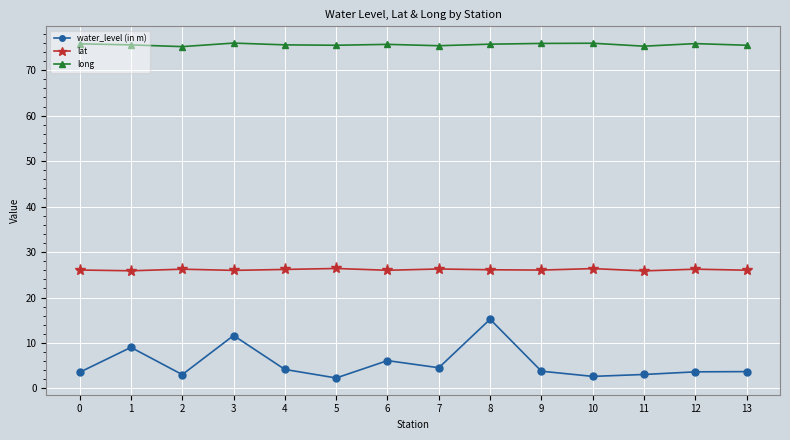

At how many categories does at least one series exceed 58?

14